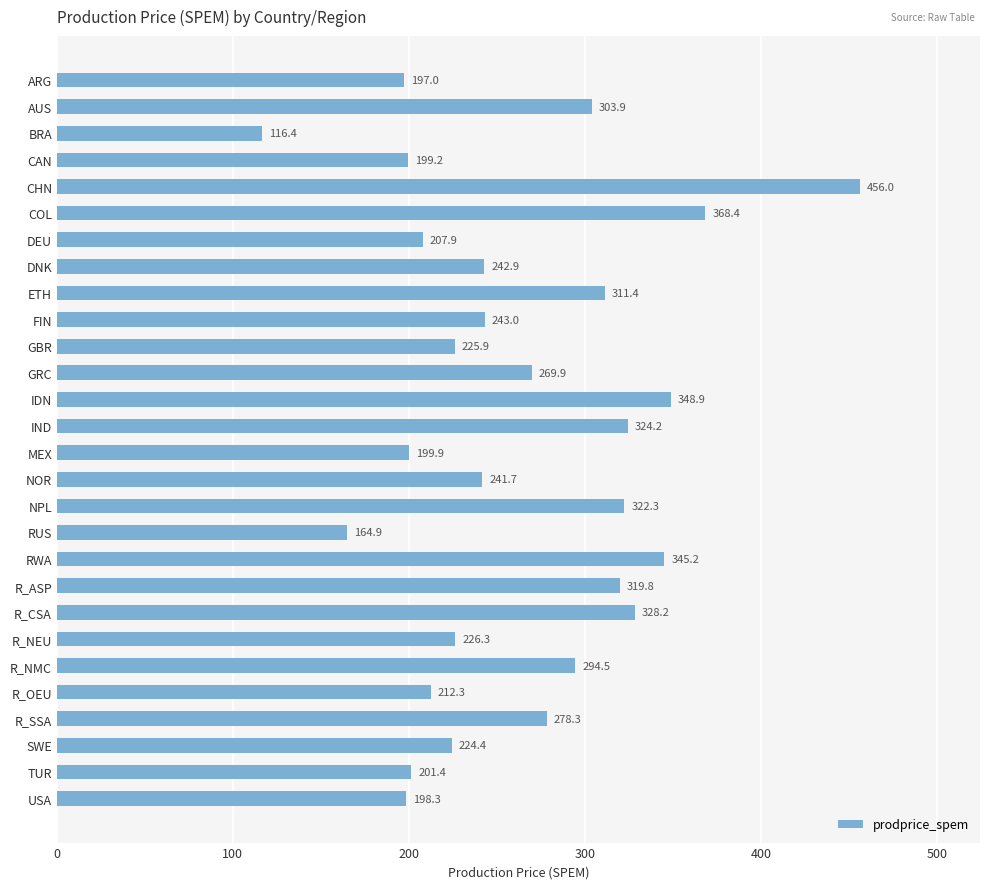

What is the smallest value displayed?

116.4